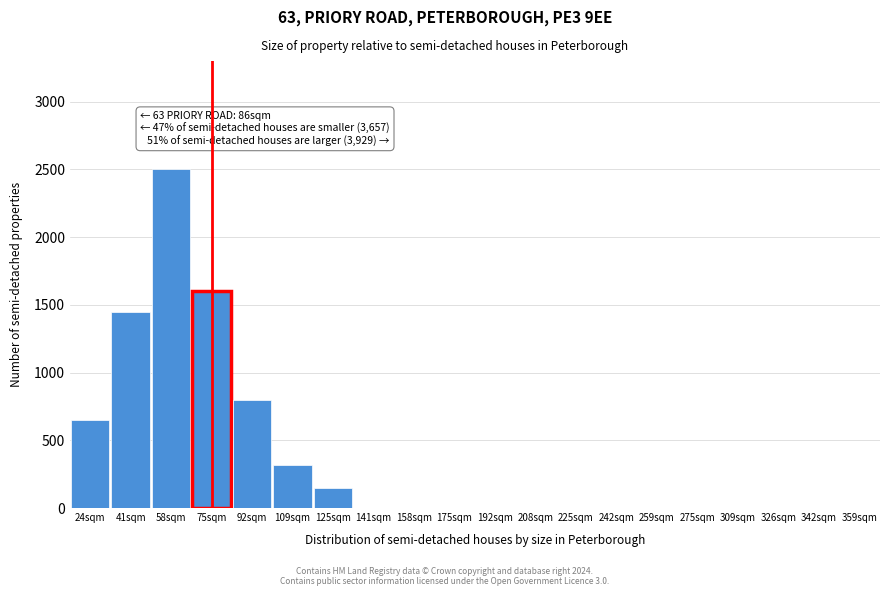

Reading left to right, transcribe all the data shown in this chart.

24sqm=650	41sqm=1450	58sqm=2500	75sqm=1600	92sqm=800	109sqm=320	125sqm=150	141sqm=0	158sqm=0	175sqm=0	192sqm=0	208sqm=0	225sqm=0	242sqm=0	259sqm=0	275sqm=0	309sqm=0	326sqm=0	342sqm=0	359sqm=0